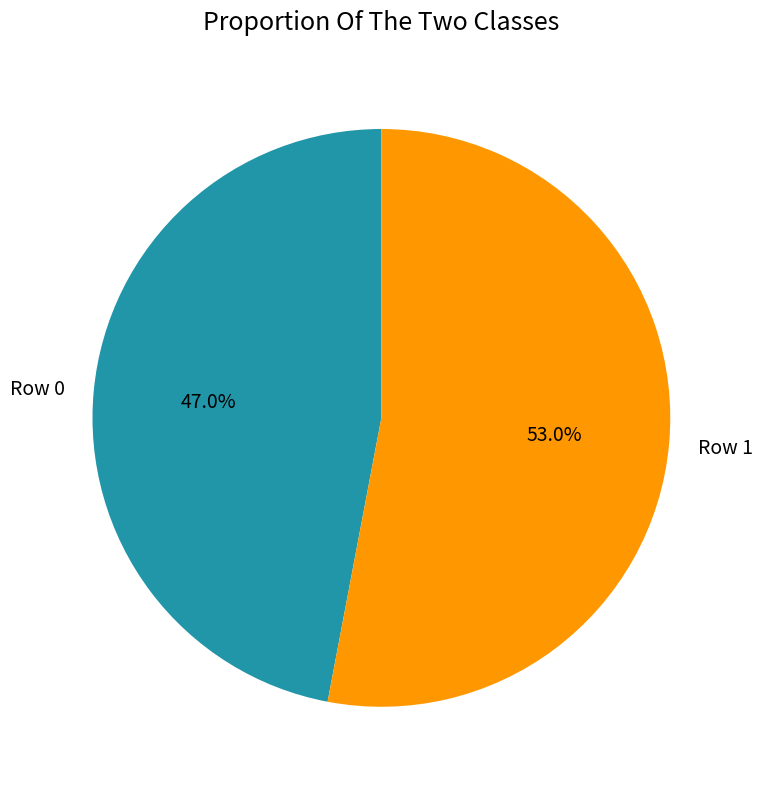

To the nearest percent, what portion does Row 0 represent?

47%